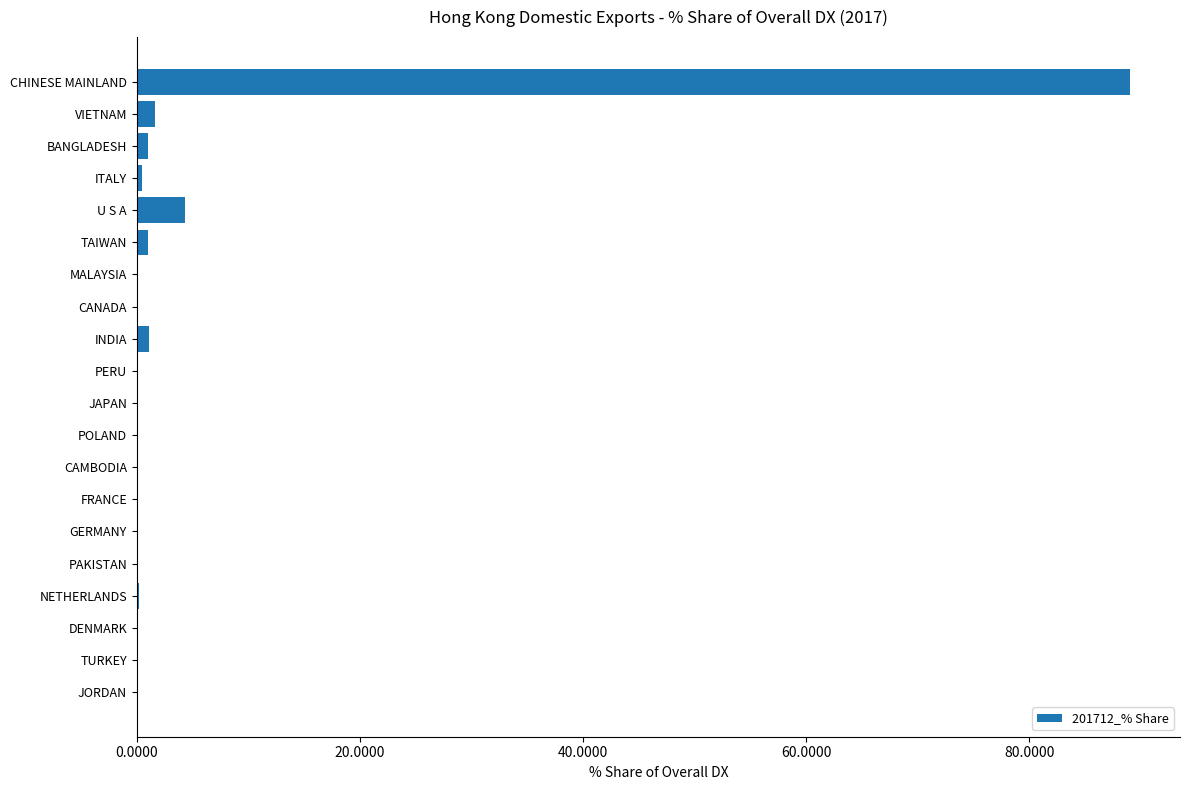

The value at TURKEY is 0.0. True or false?

True